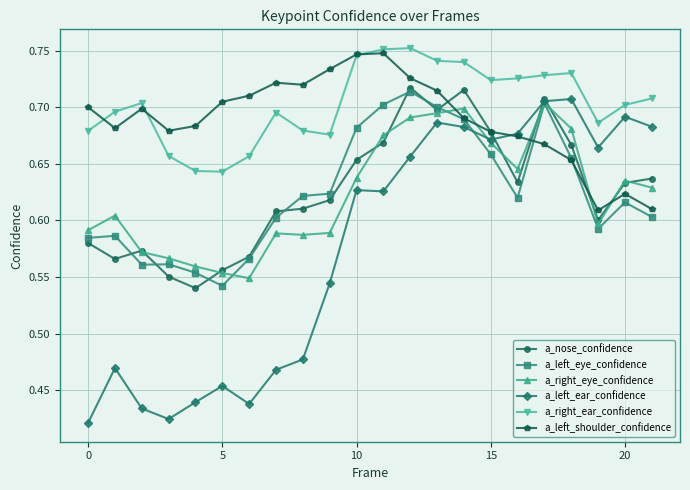

True or false: a_right_ear_confidence and a_right_eye_confidence intersect in this chart.

False